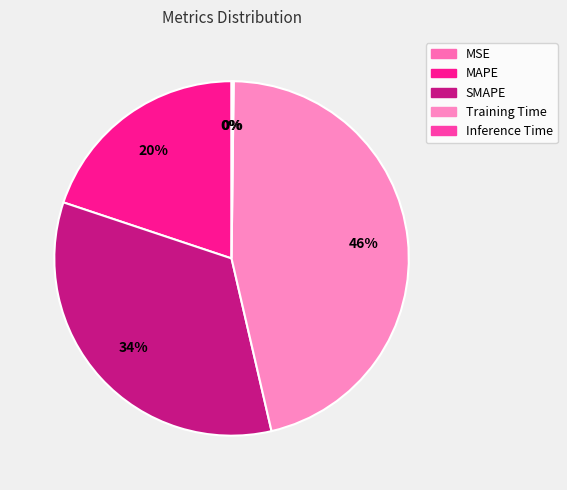

To the nearest percent, what is the average slice percentage?

20%